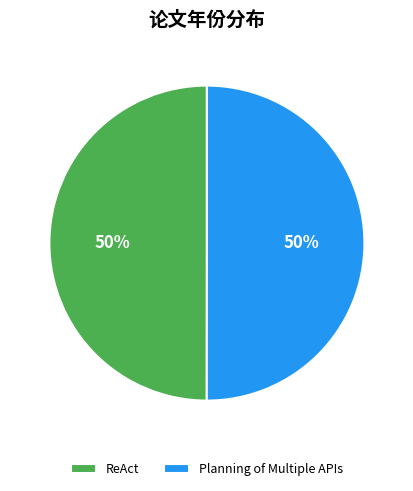

Combined, do Planning of Multiple APIs and ReAct account for over 50%?

Yes